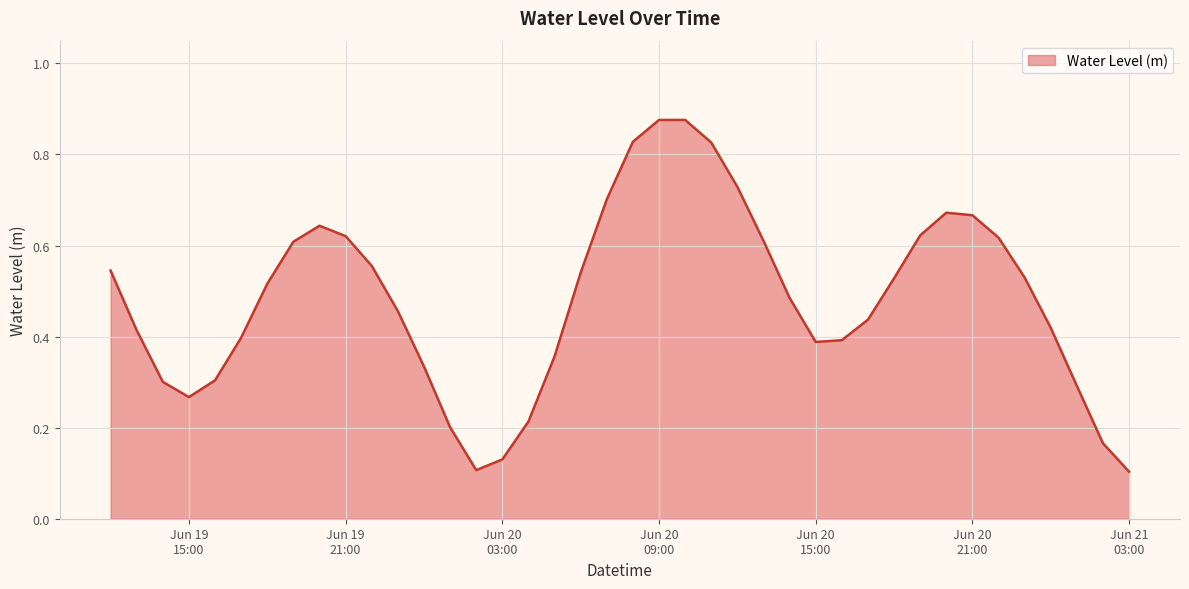

List the labels in order of value, smallest first.

2024-06-21 03:00:00, 2024-06-20 02:00:00, 2024-06-20 03:00:00, 2024-06-21 02:00:00, 2024-06-20 01:00:00, 2024-06-20 04:00:00, 2024-06-19 15:00:00, 2024-06-21 01:00:00, 2024-06-19 14:00:00, 2024-06-19 16:00:00, 2024-06-20 00:00:00, 2024-06-20 05:00:00, 2024-06-20 15:00:00, 2024-06-20 16:00:00, 2024-06-19 17:00:00, 2024-06-19 13:00:00, 2024-06-21 00:00:00, 2024-06-20 17:00:00, 2024-06-19 23:00:00, 2024-06-20 14:00:00, 2024-06-19 18:00:00, 2024-06-20 18:00:00, 2024-06-20 23:00:00, 2024-06-20 06:00:00, 2024-06-19 12:00:00, 2024-06-19 22:00:00, 2024-06-19 19:00:00, 2024-06-20 13:00:00, 2024-06-20 22:00:00, 2024-06-19 21:00:00, 2024-06-20 19:00:00, 2024-06-19 20:00:00, 2024-06-20 21:00:00, 2024-06-20 20:00:00, 2024-06-20 07:00:00, 2024-06-20 12:00:00, 2024-06-20 11:00:00, 2024-06-20 08:00:00, 2024-06-20 09:00:00, 2024-06-20 10:00:00